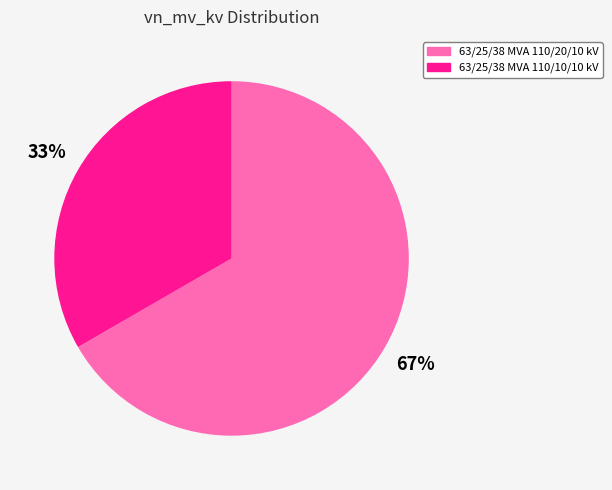

The 63/25/38 MVA 110/10/10 kV slice represents 33% of the pie. True or false?

True